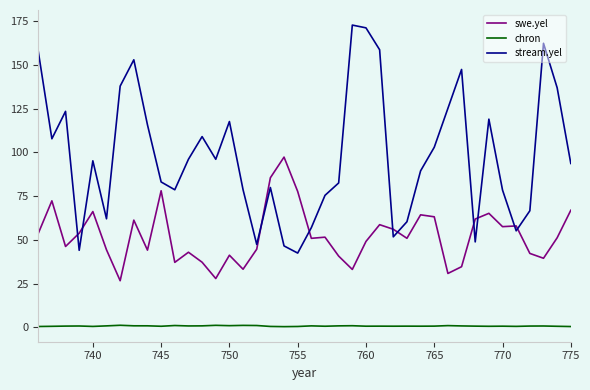

What is the minimum value shown in the chart?

0.3